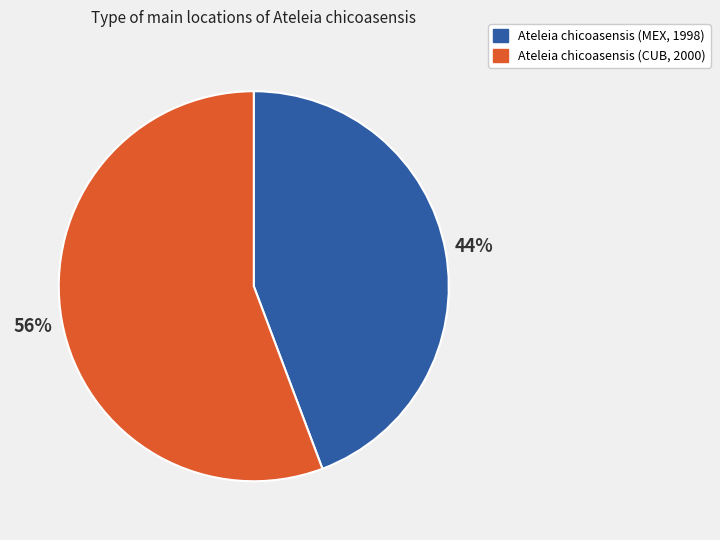

The Ateleia chicoasensis (MEX, 1998) slice represents 44% of the pie. True or false?

True